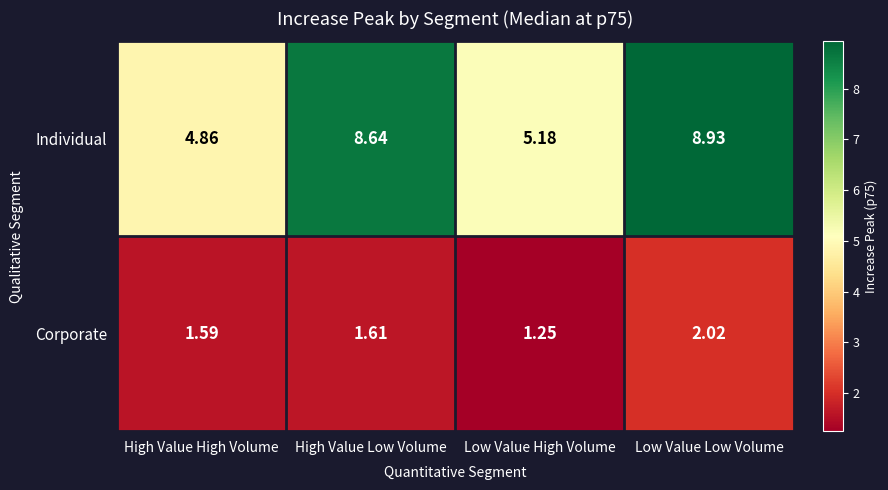

Where is Corporate nearest to the value 1?

Low Value High Volume